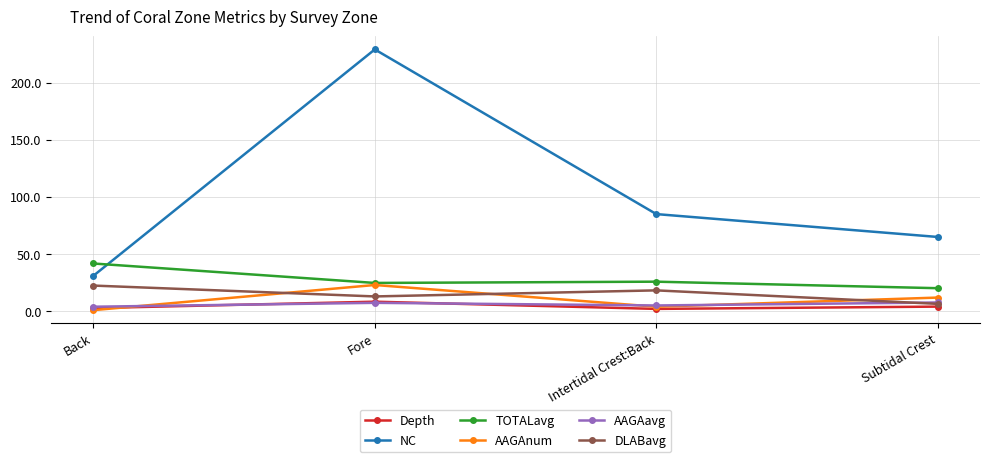

What is the difference between the maximum and minimum values in the TOTALavg series?

21.6